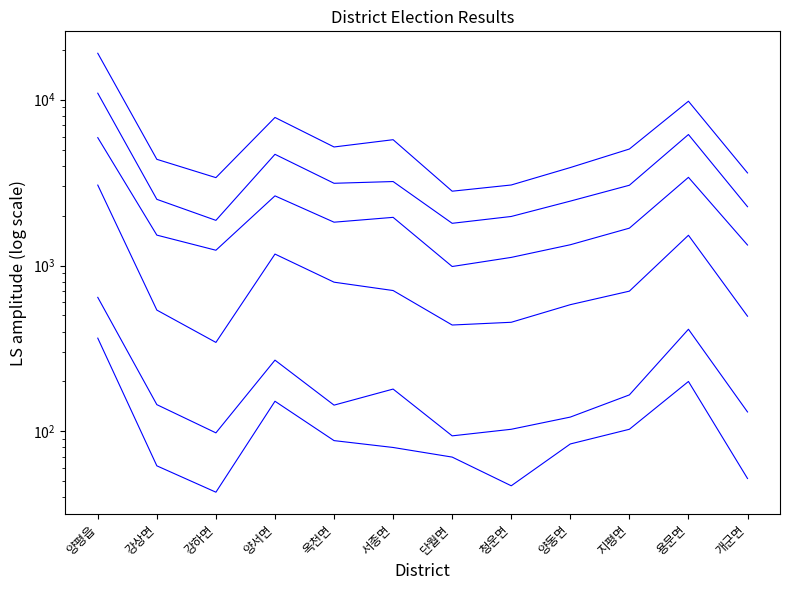

At how many categories does at least one series exceed 3751?

8